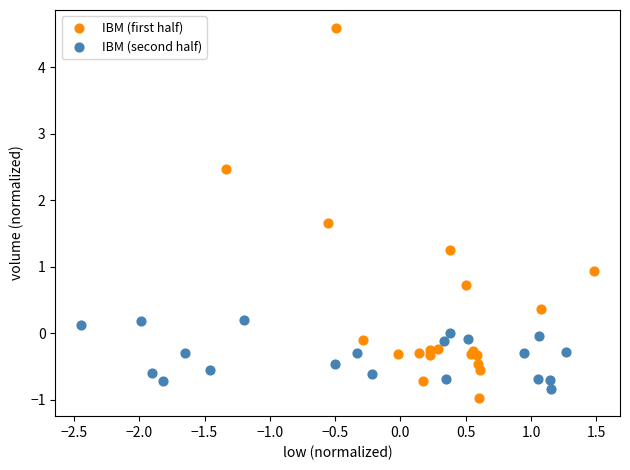

What are all the series names shown in the legend?

IBM (first half), IBM (second half)